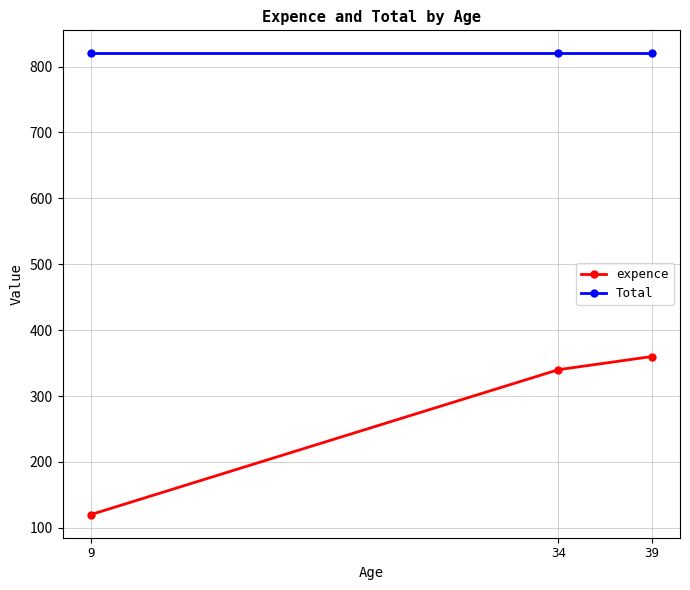

What are all the series names shown in the legend?

expence, Total